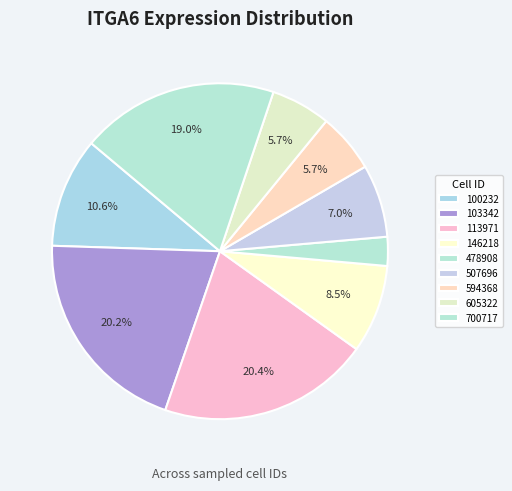

How many slices are in this pie chart?

9